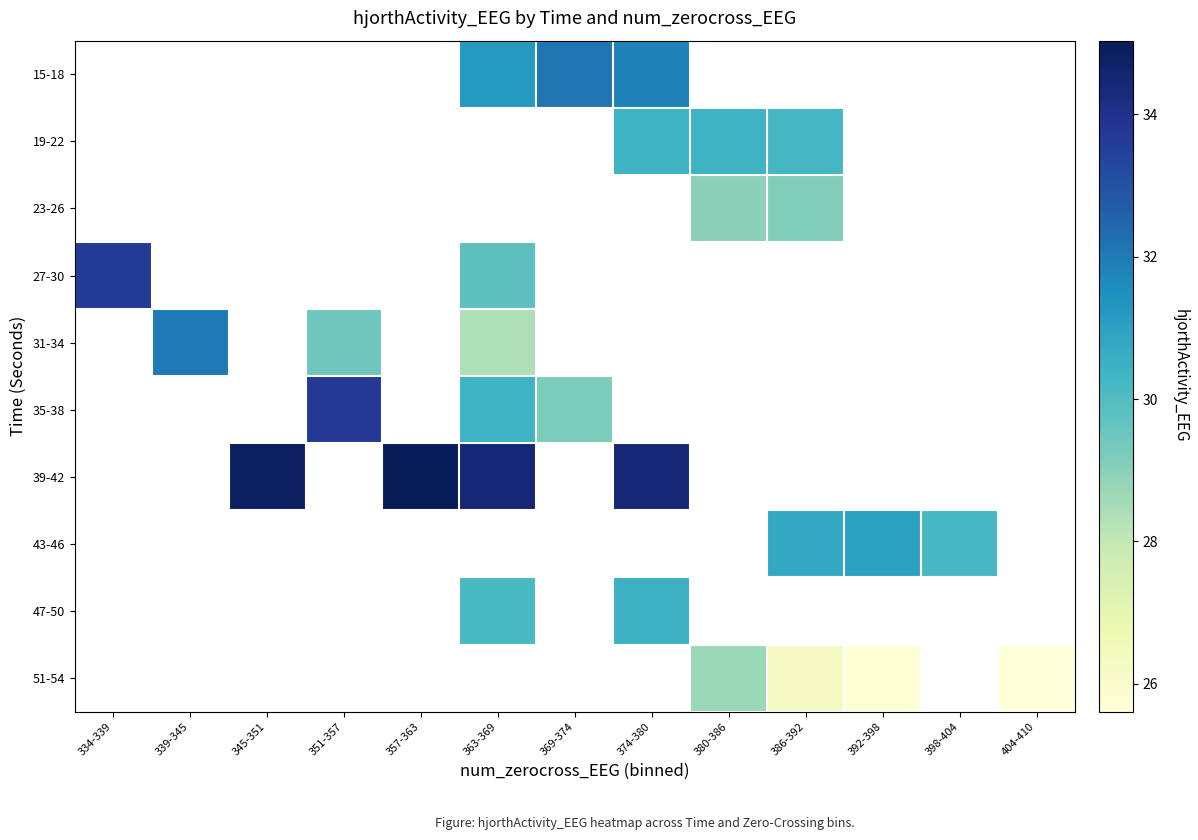

How many categories are shown in the chart?

13